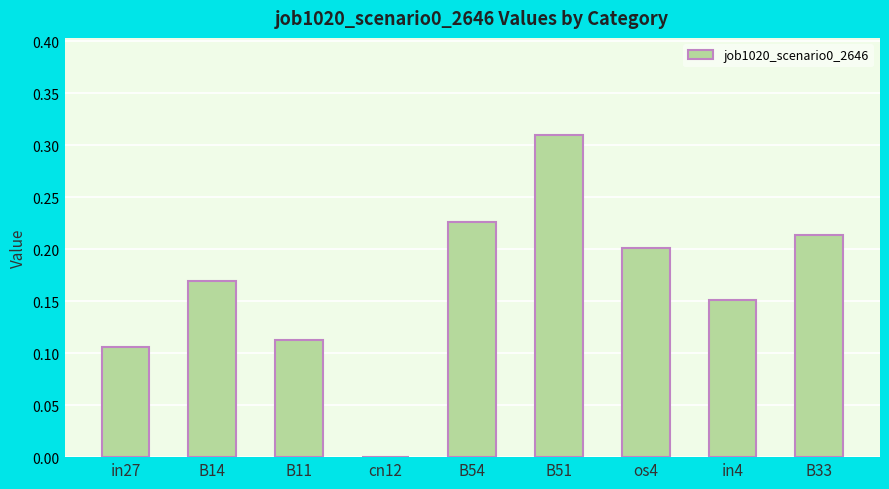

Count the number of categories in the chart.

9